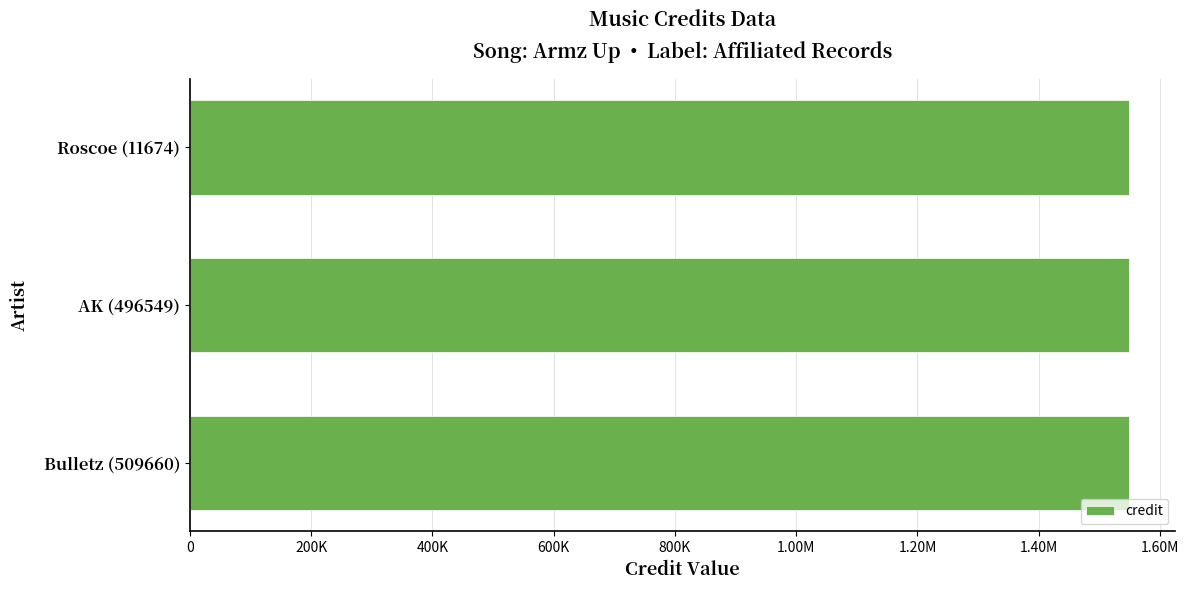

Which series has the largest total across all categories?

credit